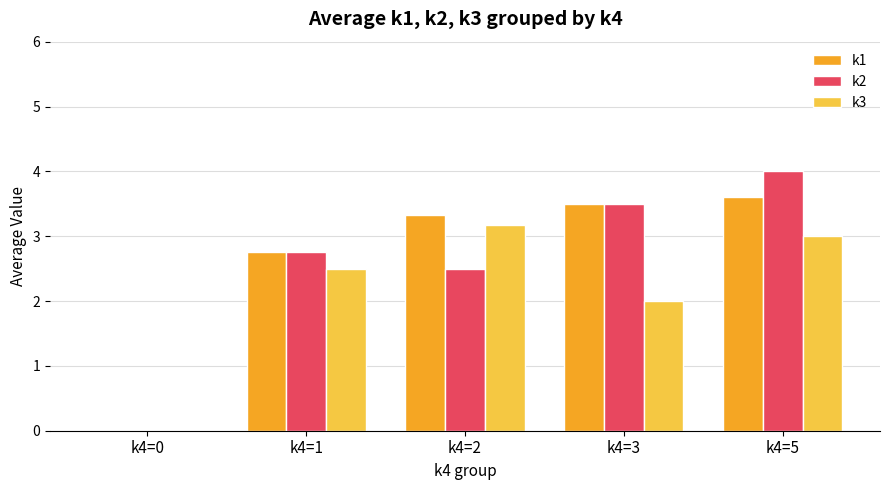

At which label does k3 first exceed 2?

k4=1